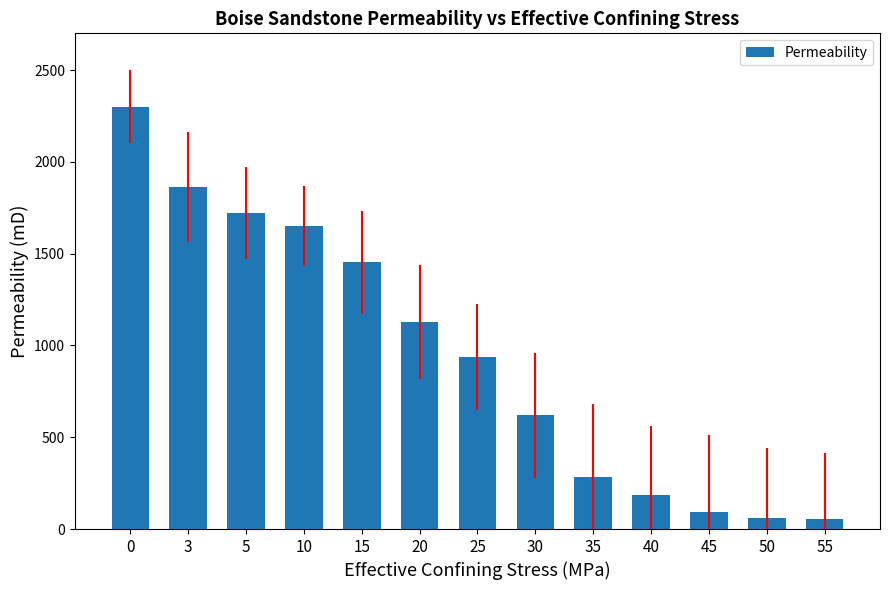

What is the difference between the maximum and minimum values?

2246.1